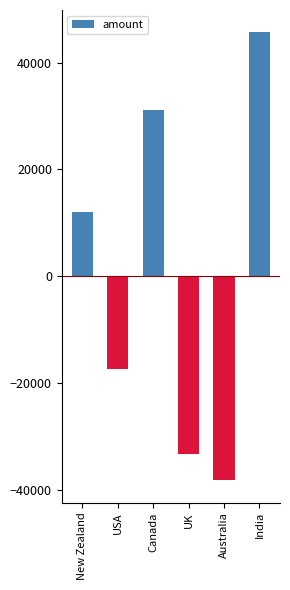

What is the sum of the values at USA and Australia?

-55510.0